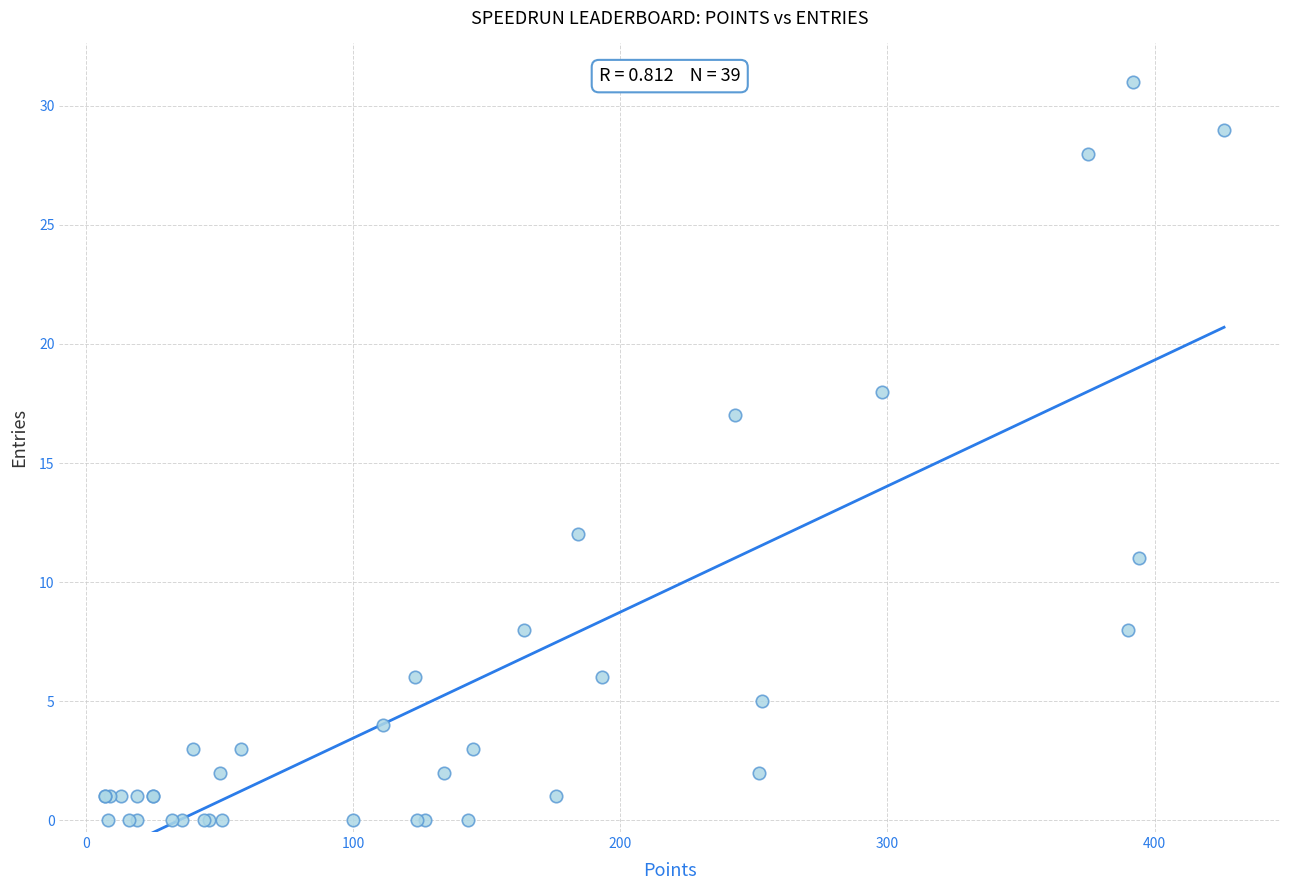

What Y value in the scatter plot is closest to 15?

17